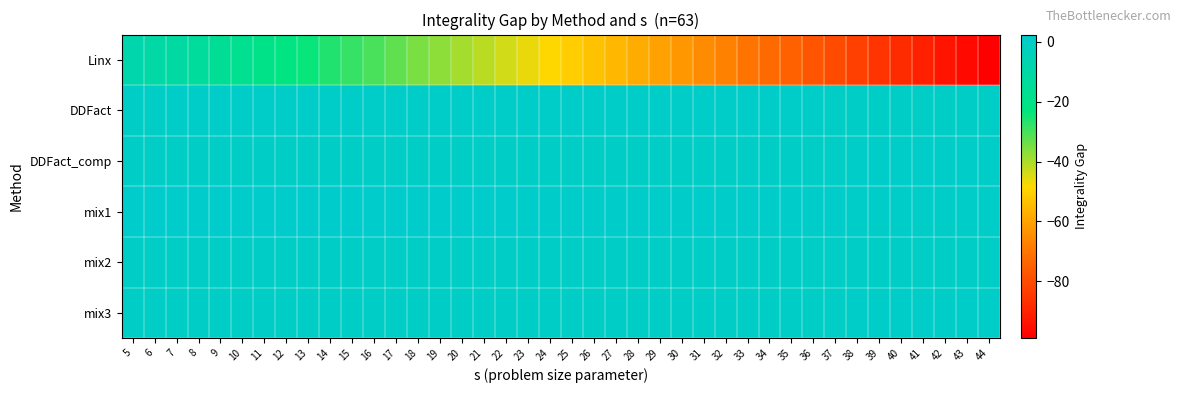

How many series are shown in this chart?

6